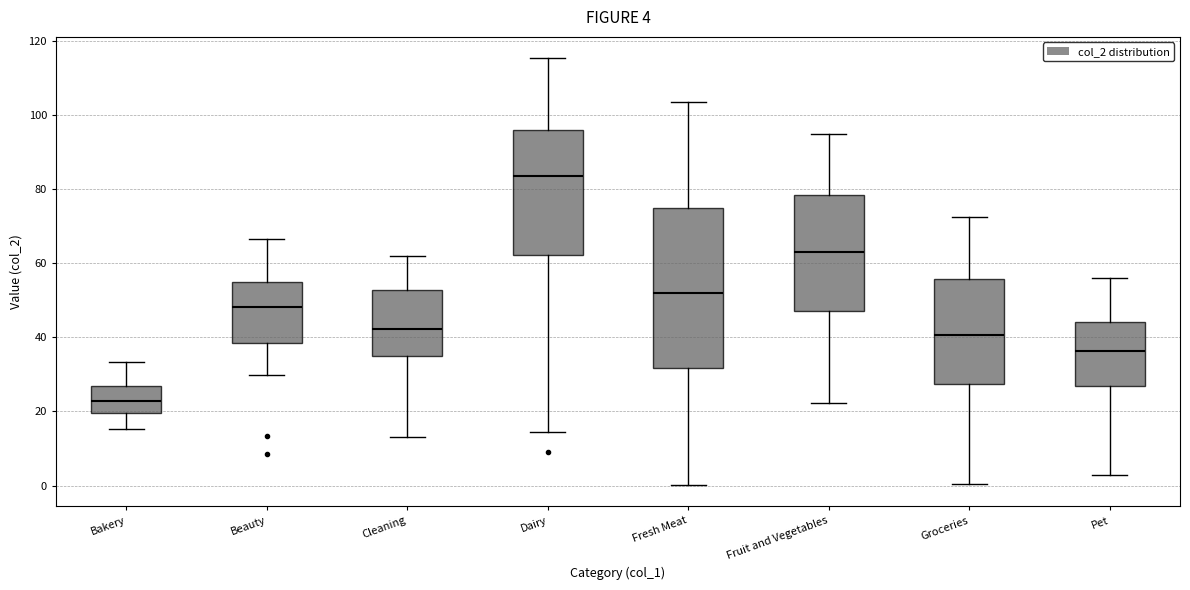

Comparing the boxes themselves (not the whiskers), which one is the tallest?

Fresh Meat